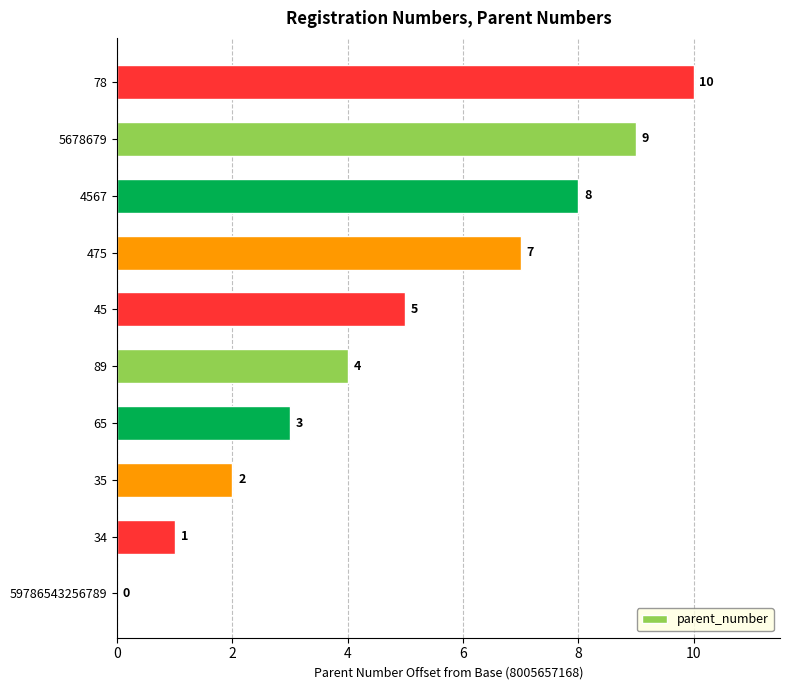

Reading bottom to top, extract all data points from this chart.

59786543256789=0	34=1	35=2	65=3	89=4	45=5	475=7	4567=8	5678679=9	78=10